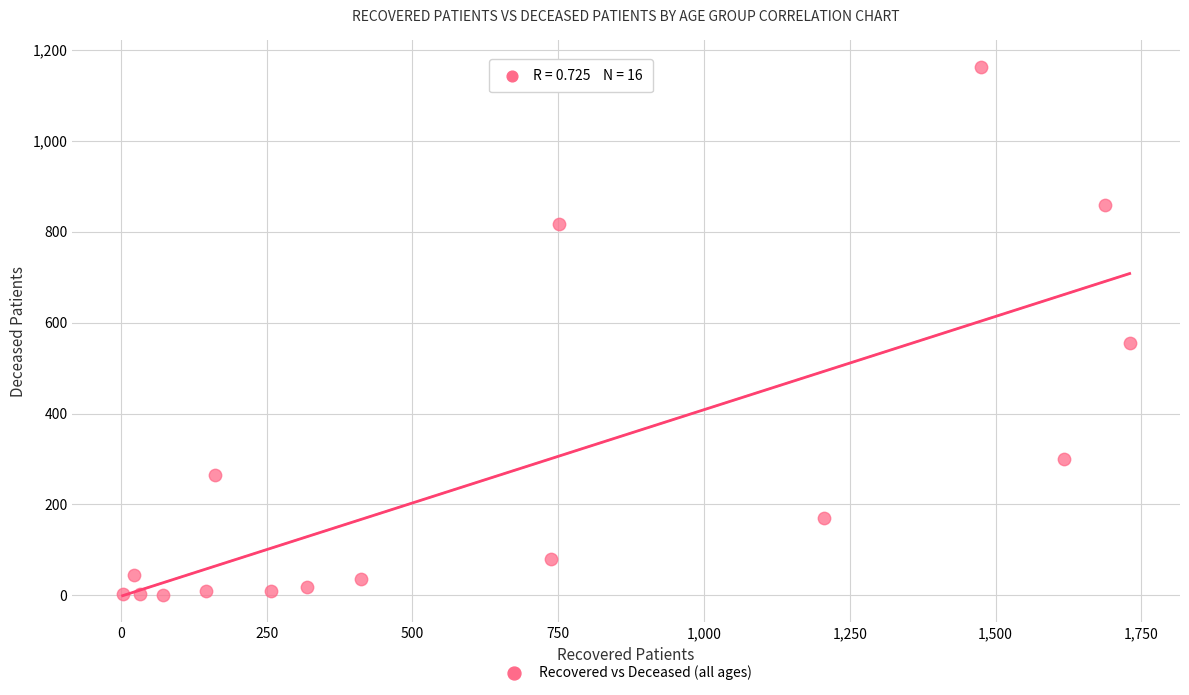

What is the range of X values (max minus min)?

1727